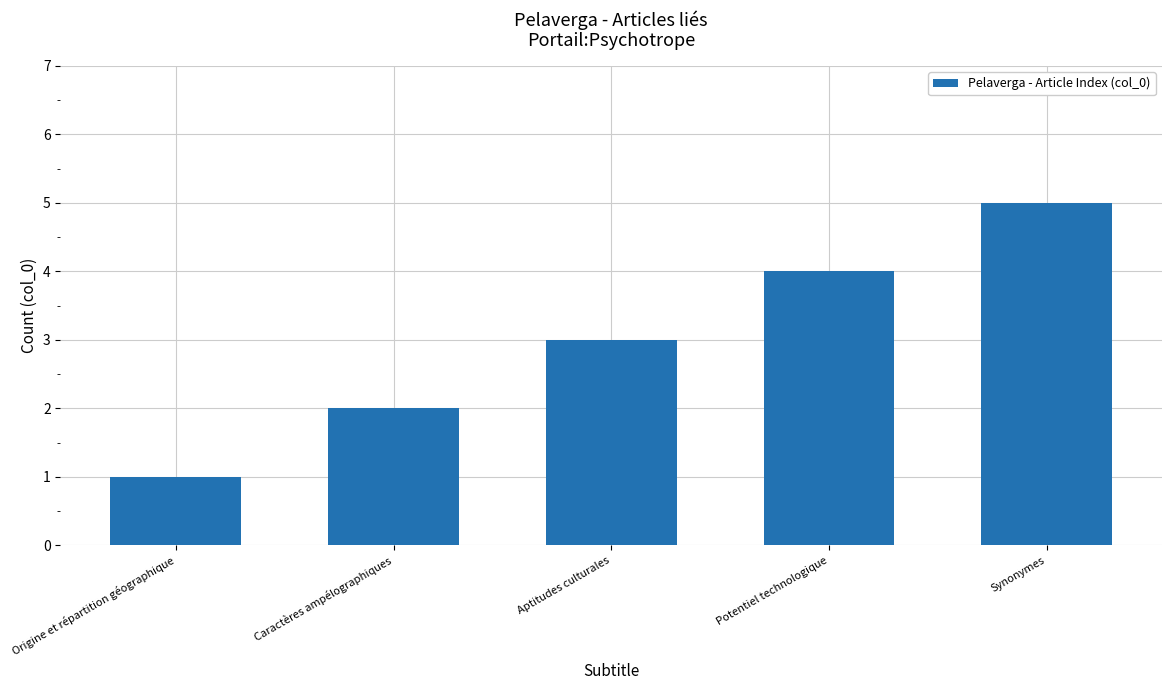

What is the label of the 1st bar from the right?

Synonymes